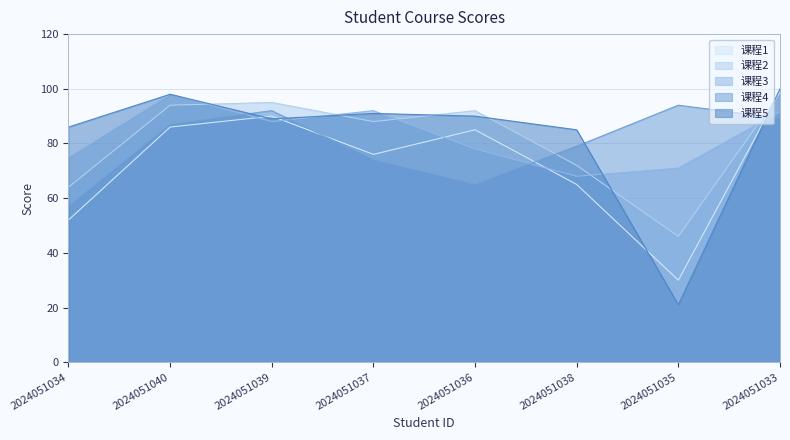

How many interior local peaks does the 课程2 series have?

2